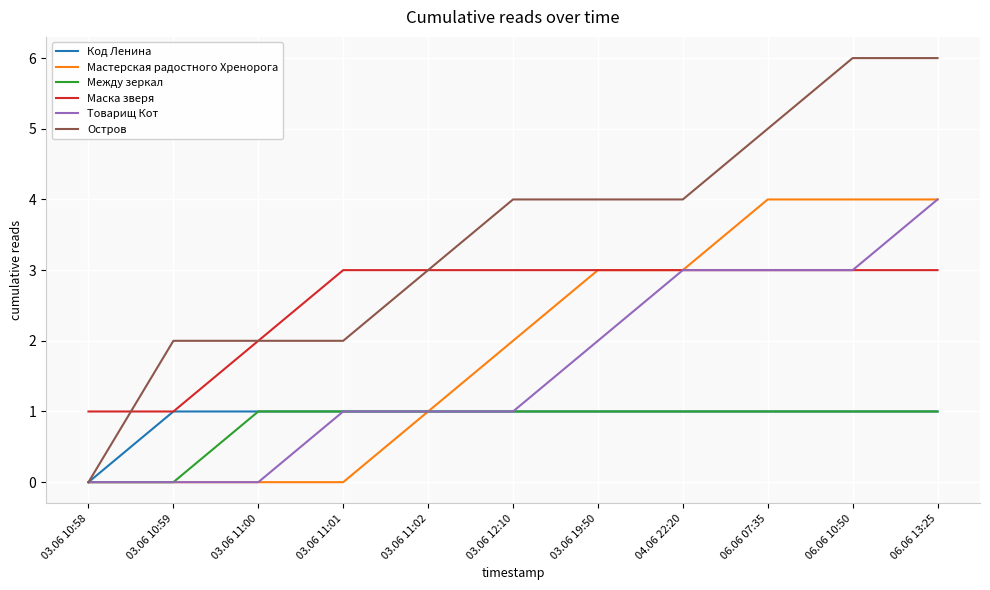

The Остров series shows 0 at 03.06 10:58. True or false?

True